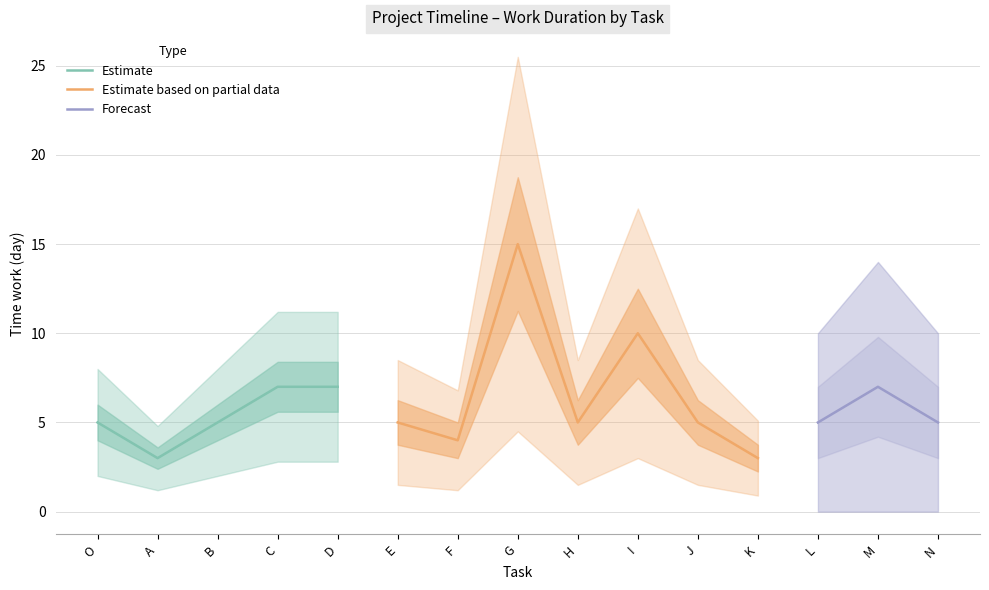

What is the average value?

6